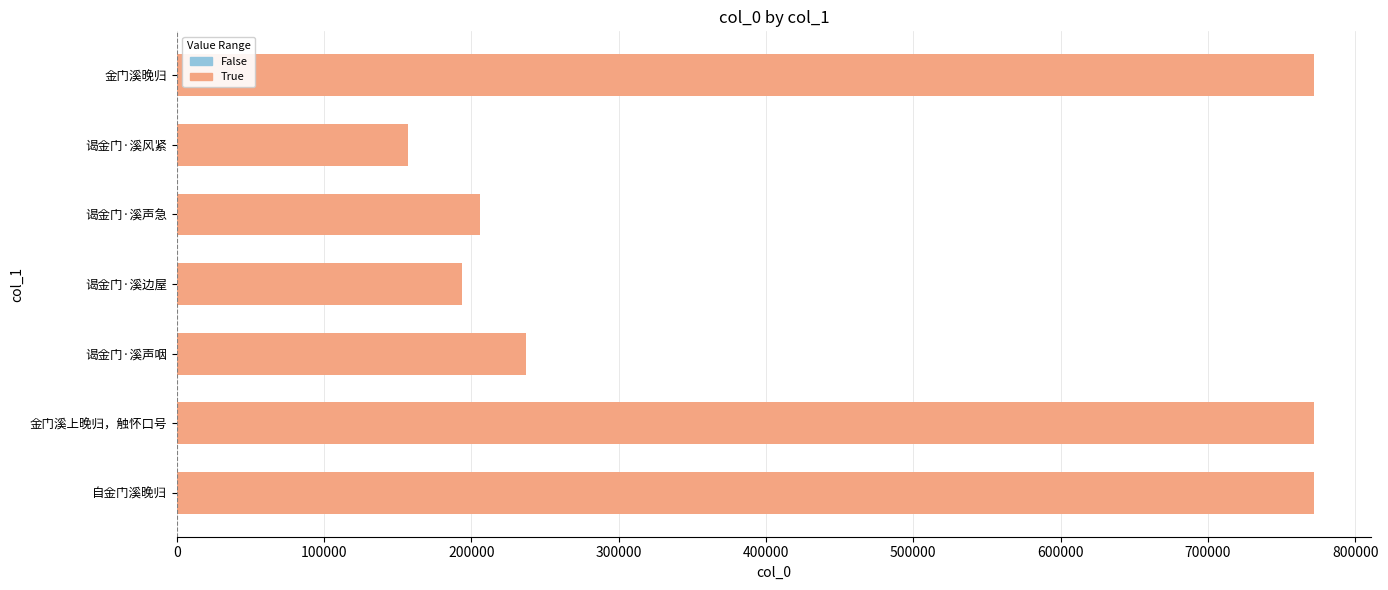

What is the average value?

444273